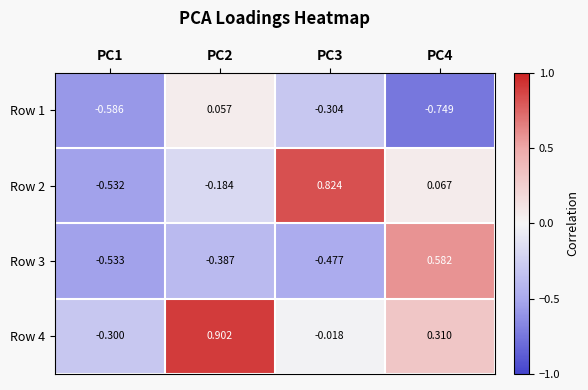

At PC1, list the series in order from smallest to largest.

Row 1, Row 3, Row 2, Row 4